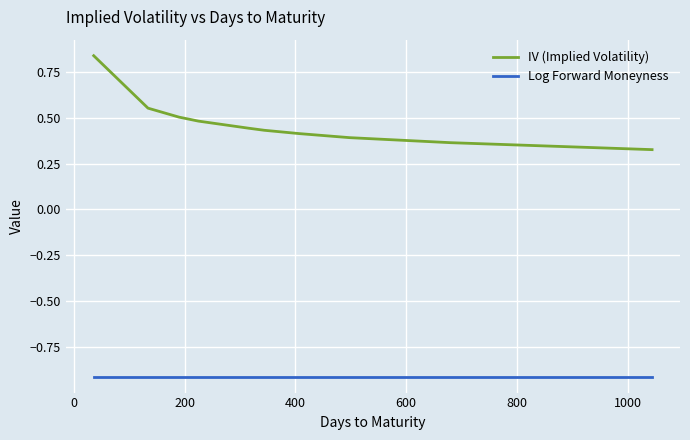

What is the smallest value displayed?

-0.9